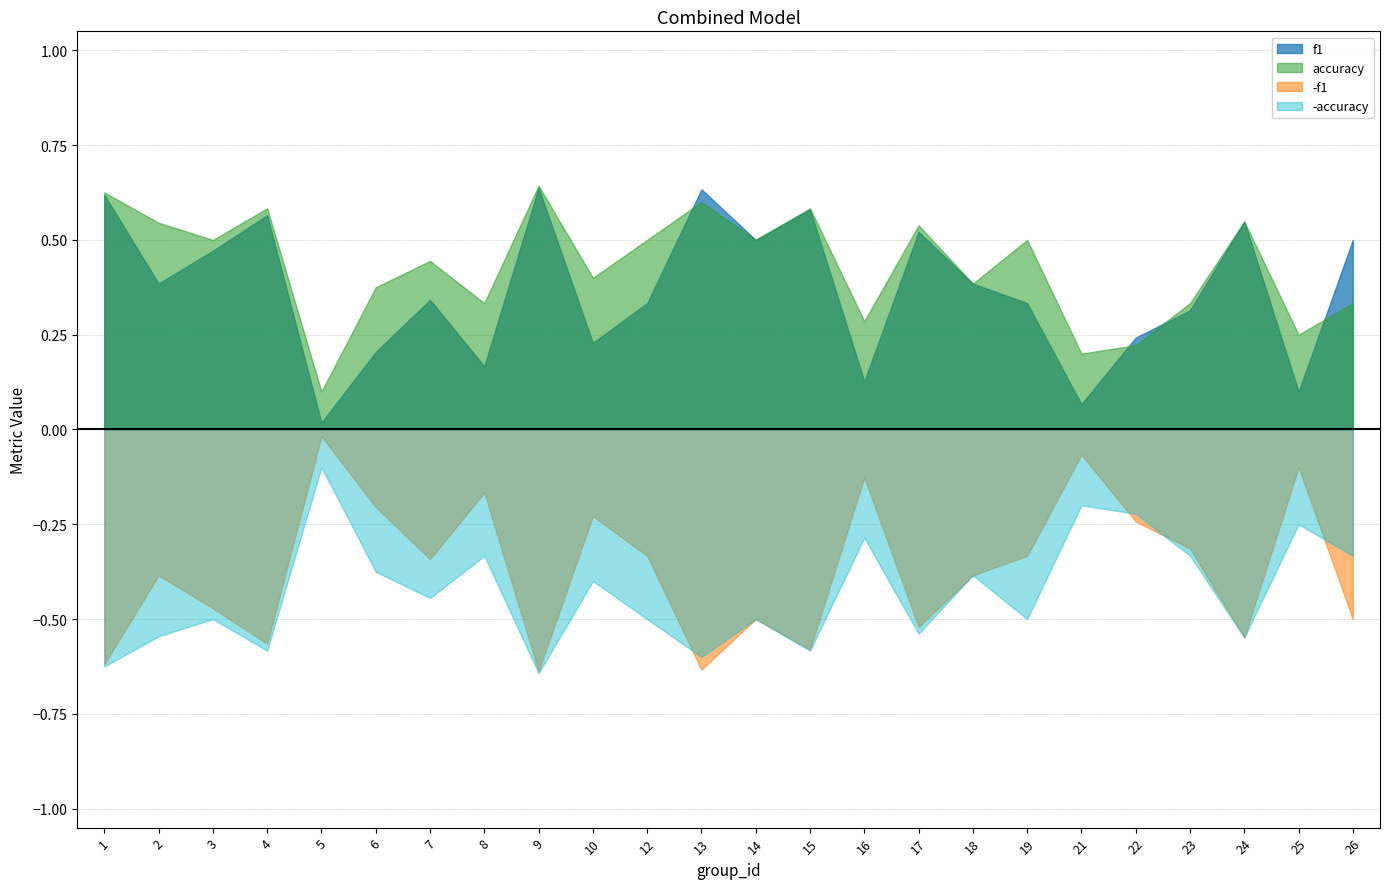

Does the chart display data point markers on the line(s)?

No